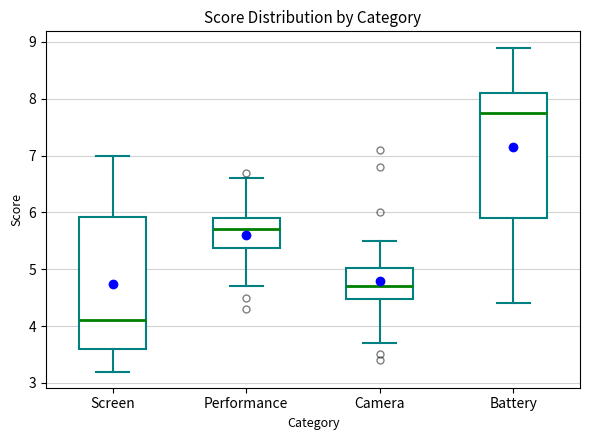

Which box has the lowest median line?

Screen